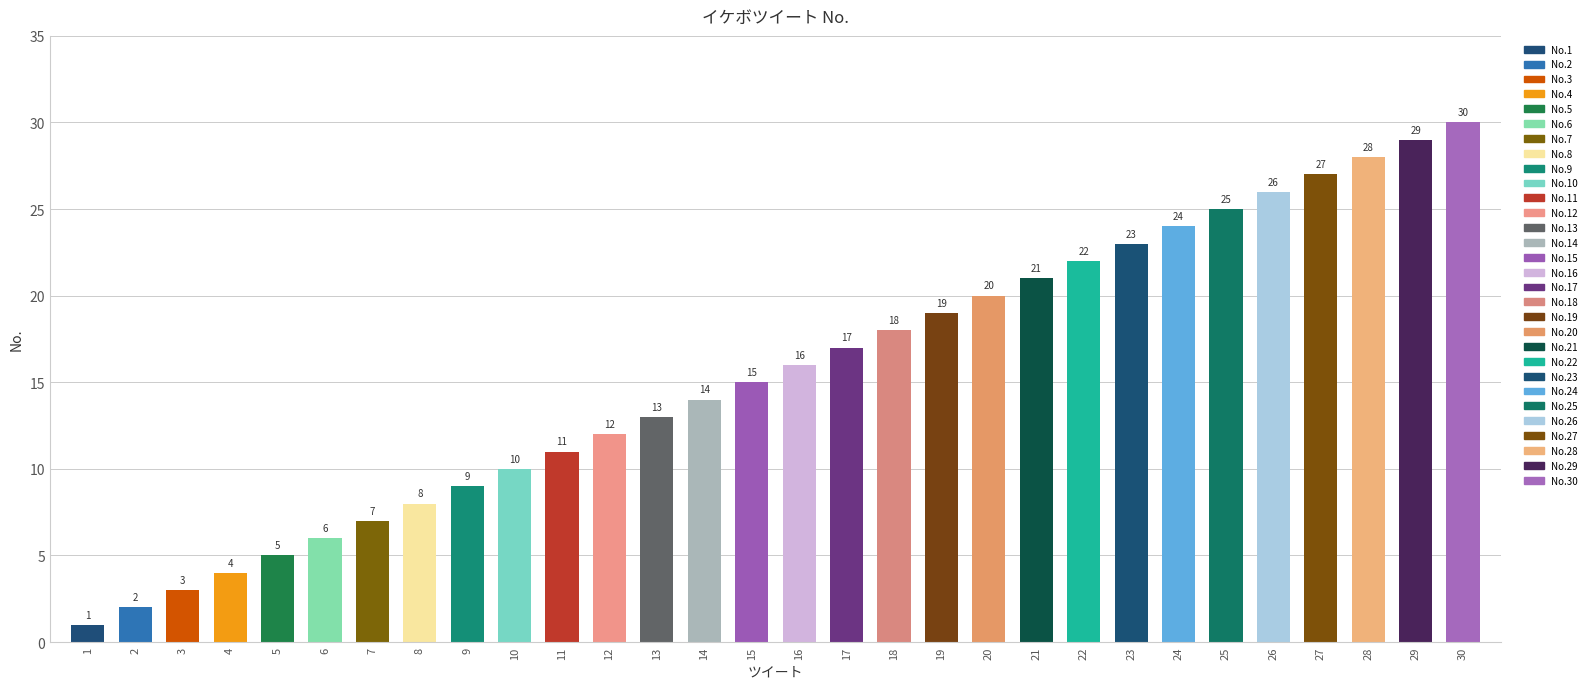

Rank the categories by value from lowest to highest.

1, 2, 3, 4, 5, 6, 7, 8, 9, 10, 11, 12, 13, 14, 15, 16, 17, 18, 19, 20, 21, 22, 23, 24, 25, 26, 27, 28, 29, 30